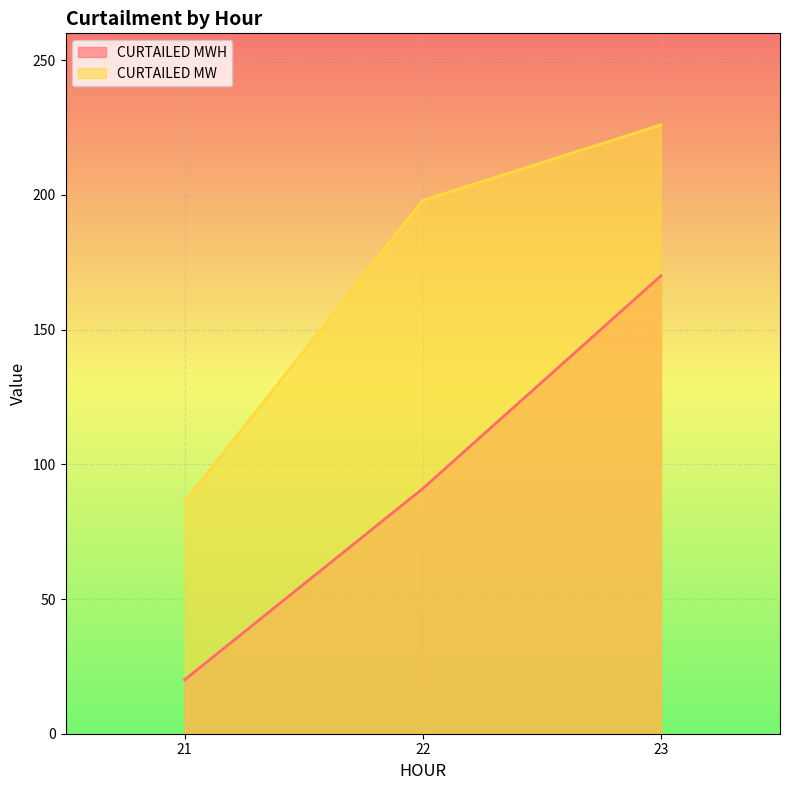

What value does the CURTAILED MW series have at 23?

226